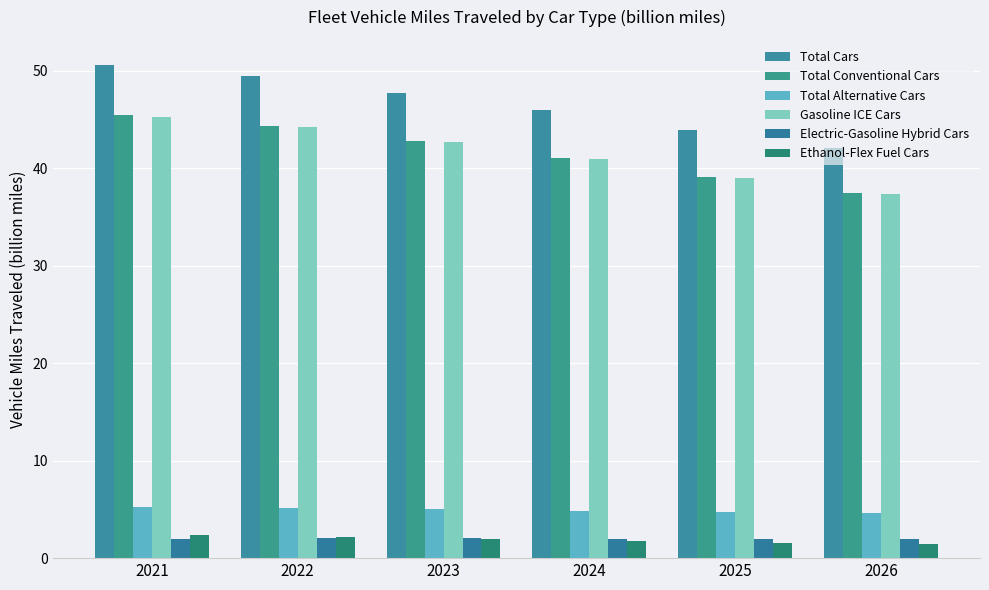

What is the difference between the second highest and second lowest values in the Ethanol-Flex Fuel Cars series?

0.6